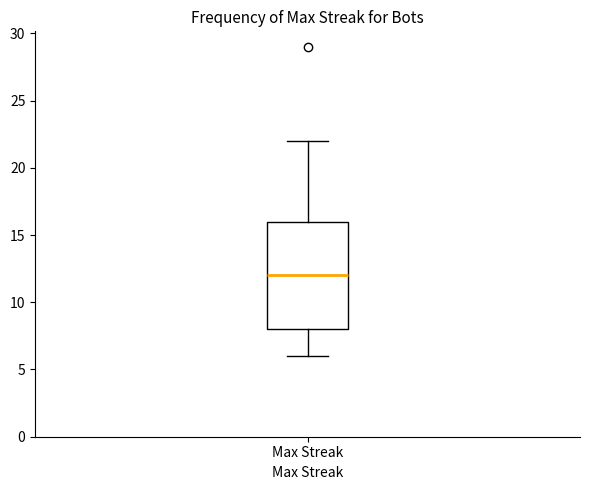

Where does the median line of the box for Max Streak sit on the y-axis? The values are not printed on the chart, so give them approximately, as read against the axis.

12